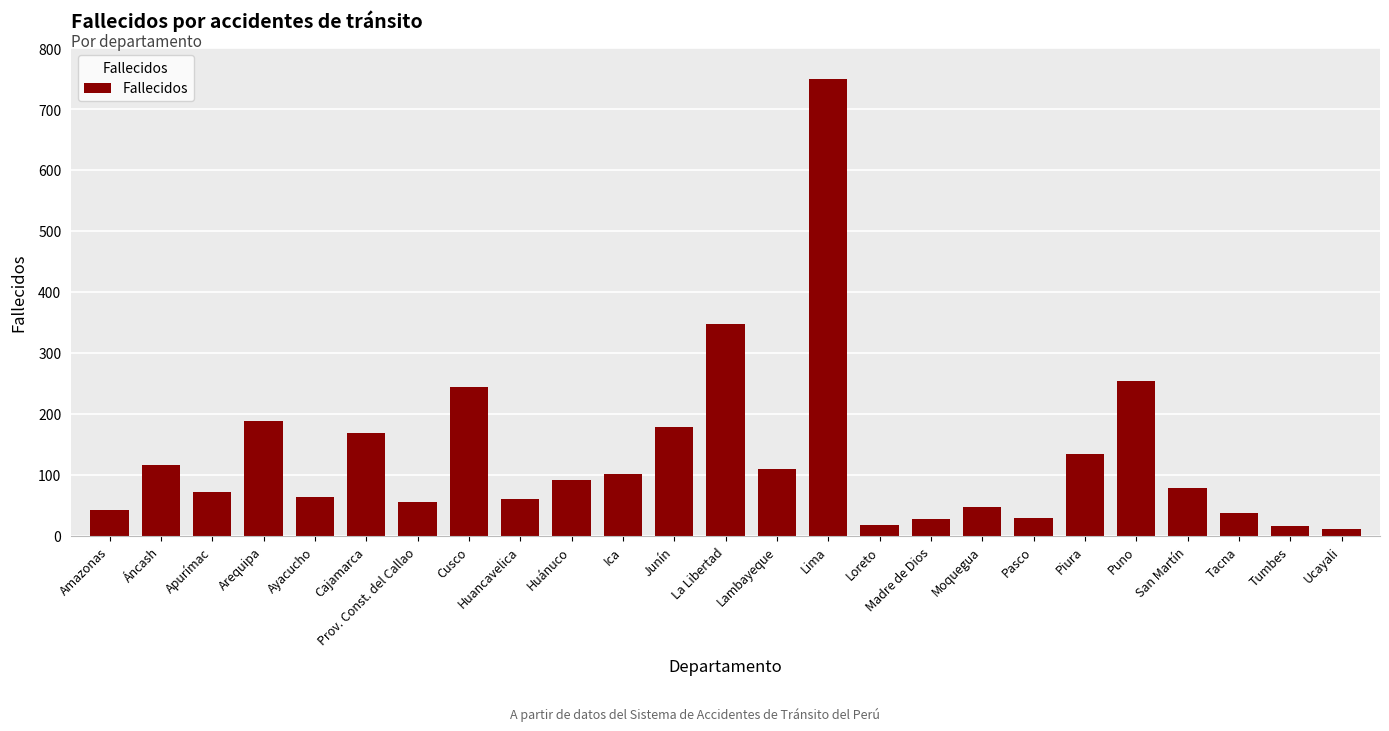

Which label corresponds to the largest value in the chart?

Lima